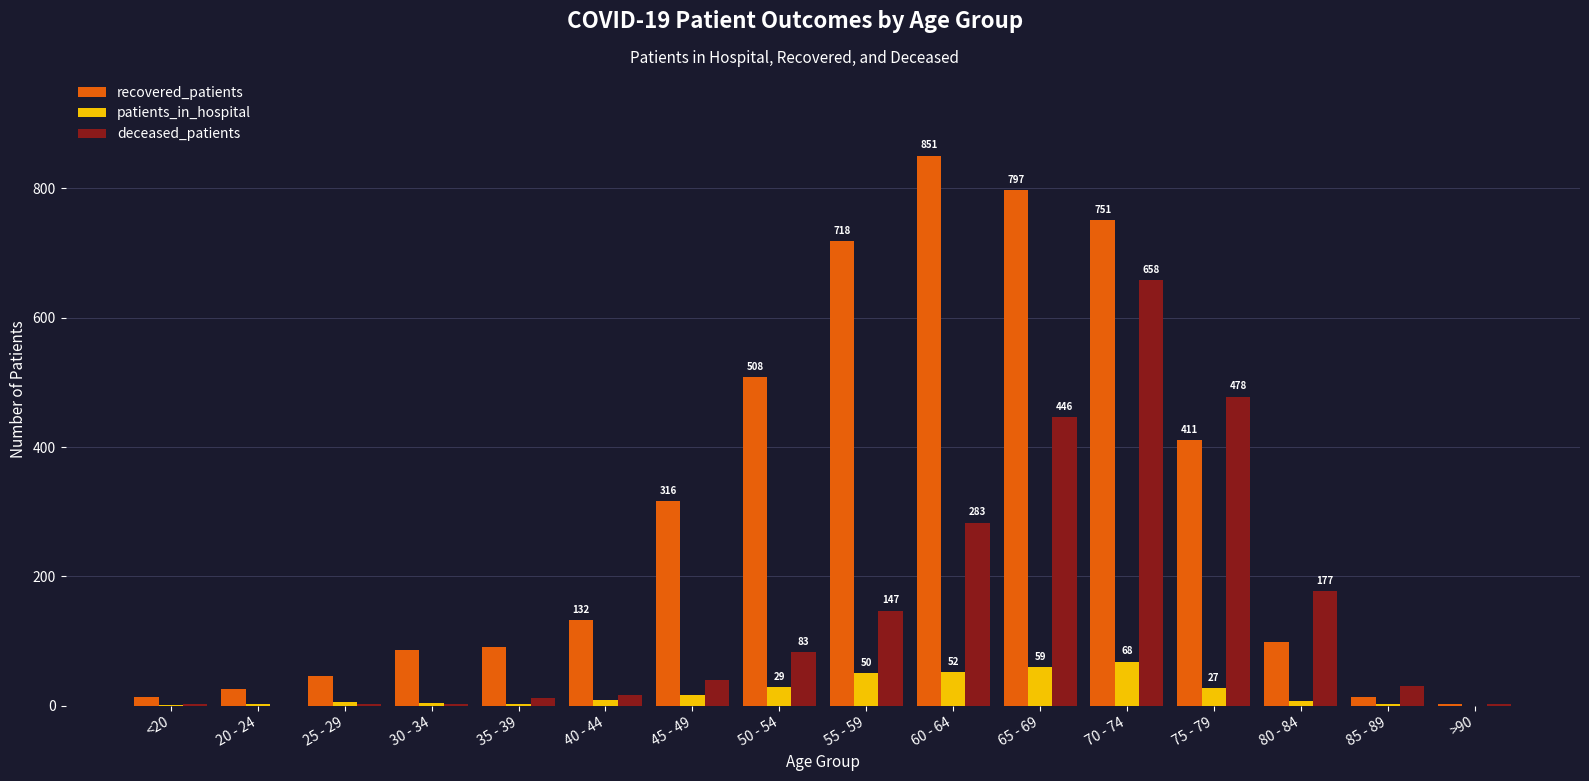

Which series changed the most between 35 - 39 and 50 - 54?

recovered_patients